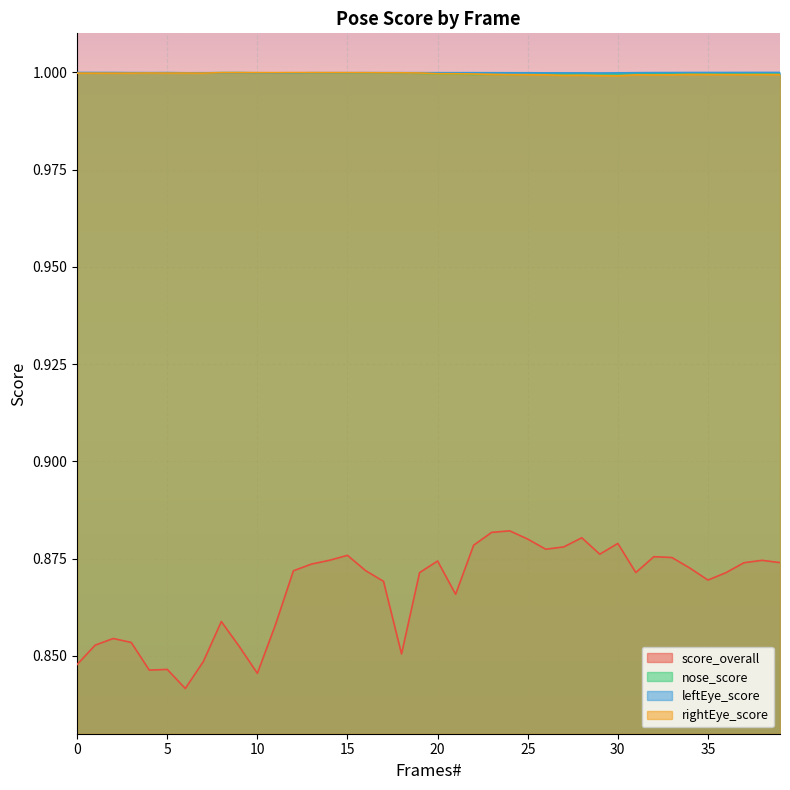

What is the maximum value shown in the chart?

1.0